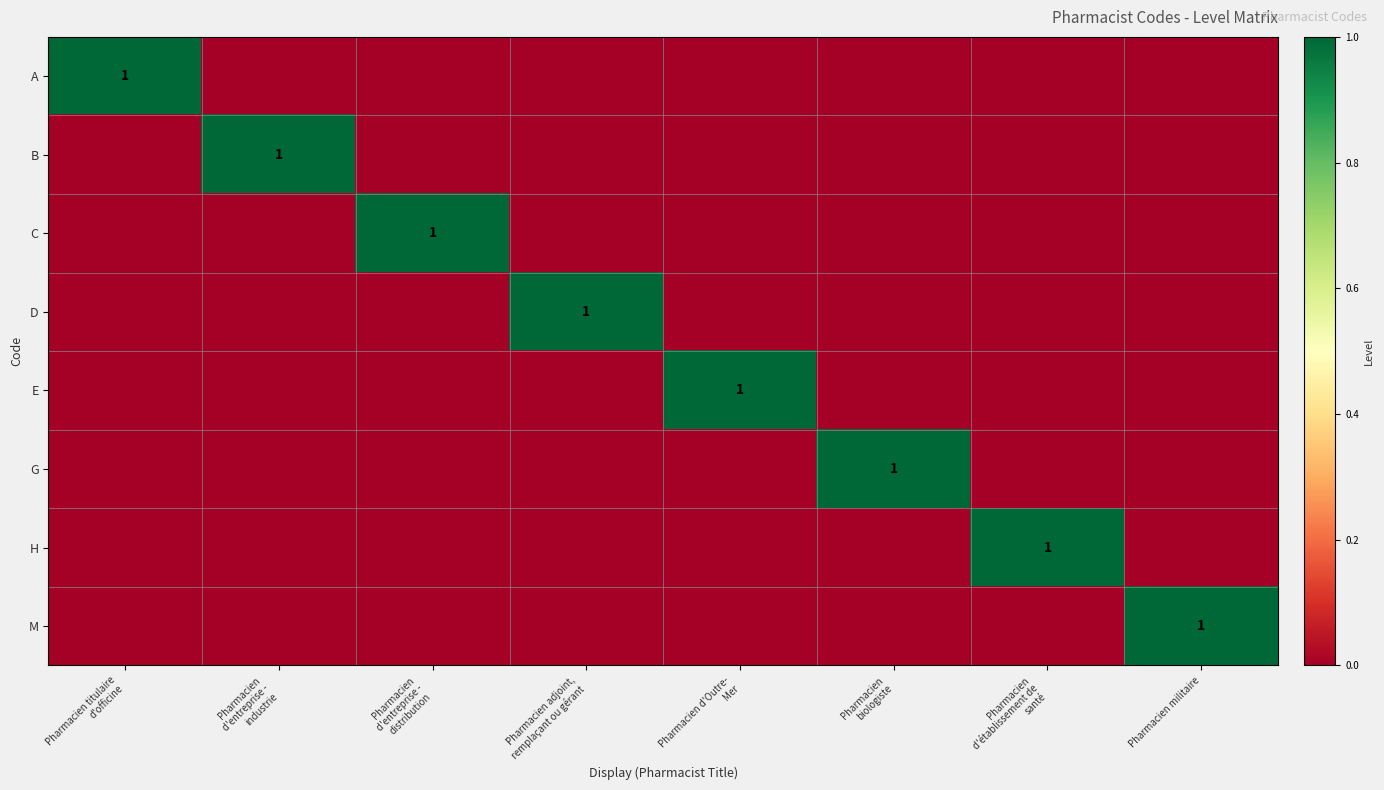

Is it true that M equals 1 at Pharmacien militaire?

True